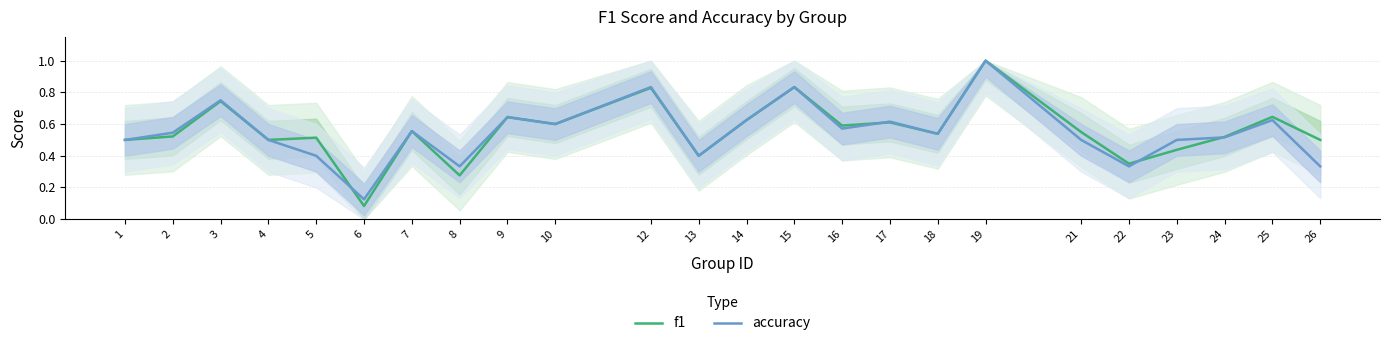

List the series in order of their overall mean, lowest first.

accuracy, f1